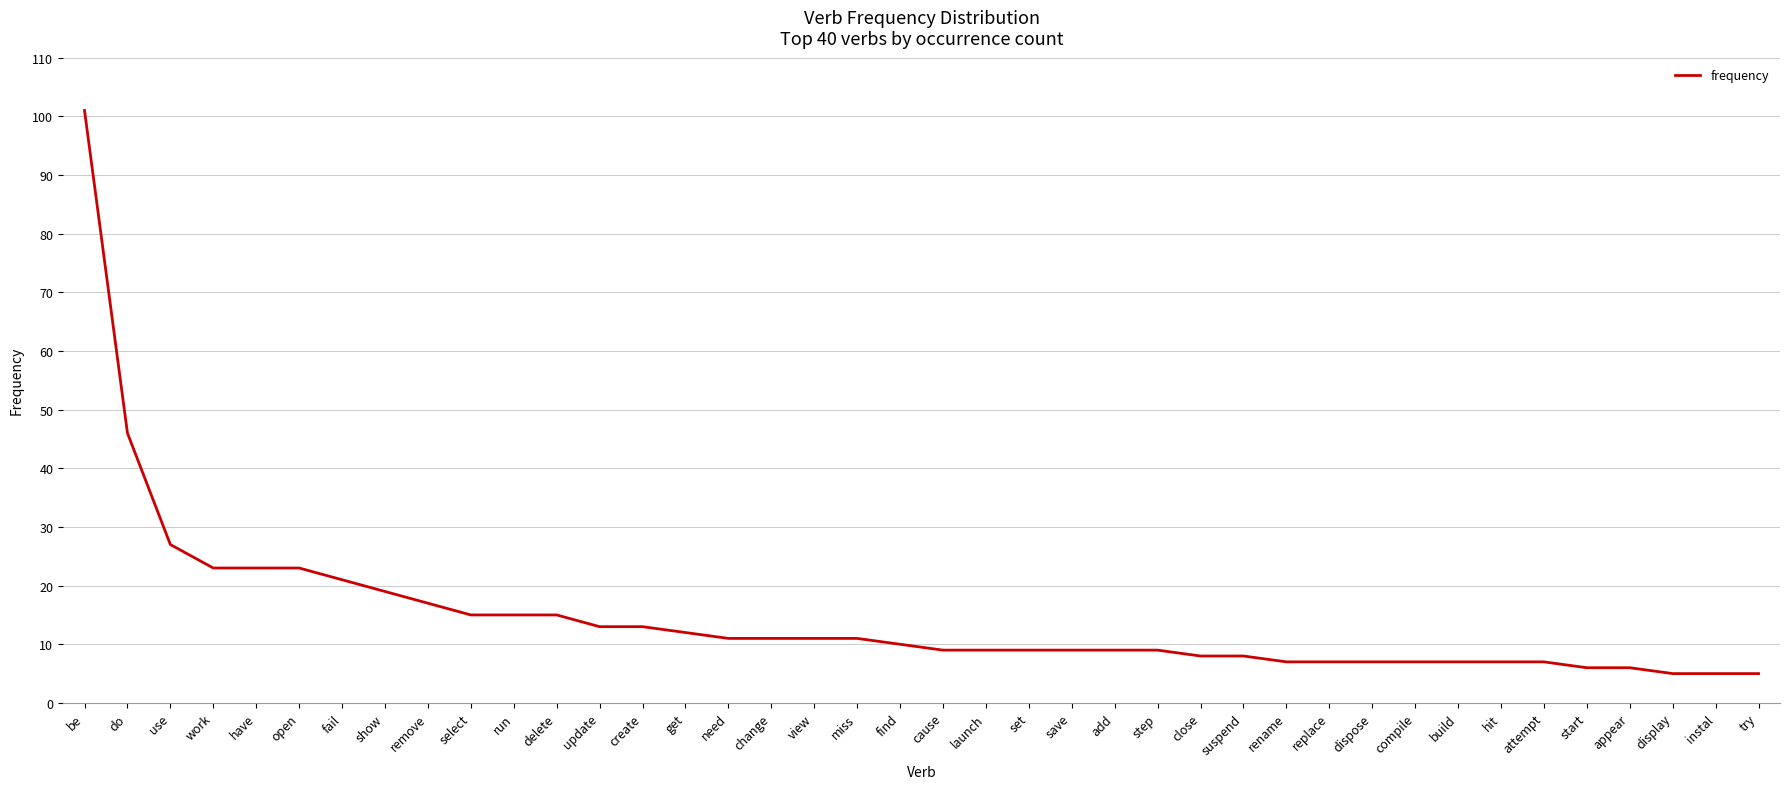

What position from the left is dispose?

31